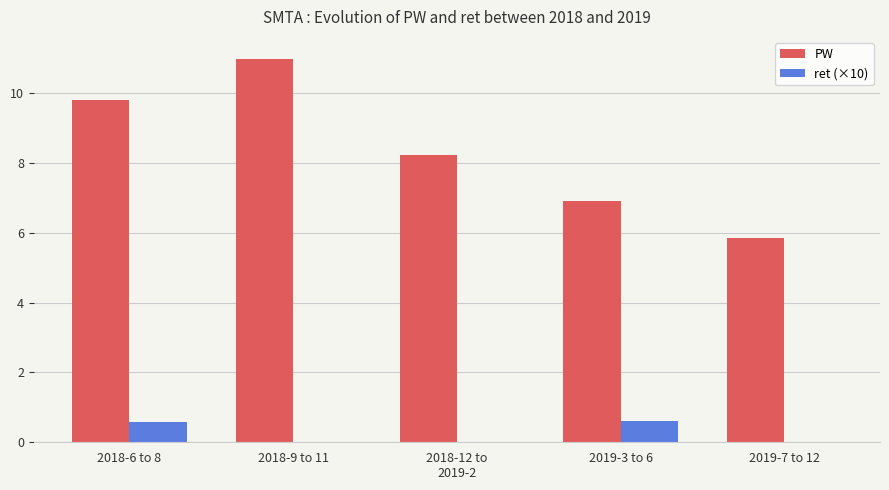

Which series has the largest range (max minus min)?

PW